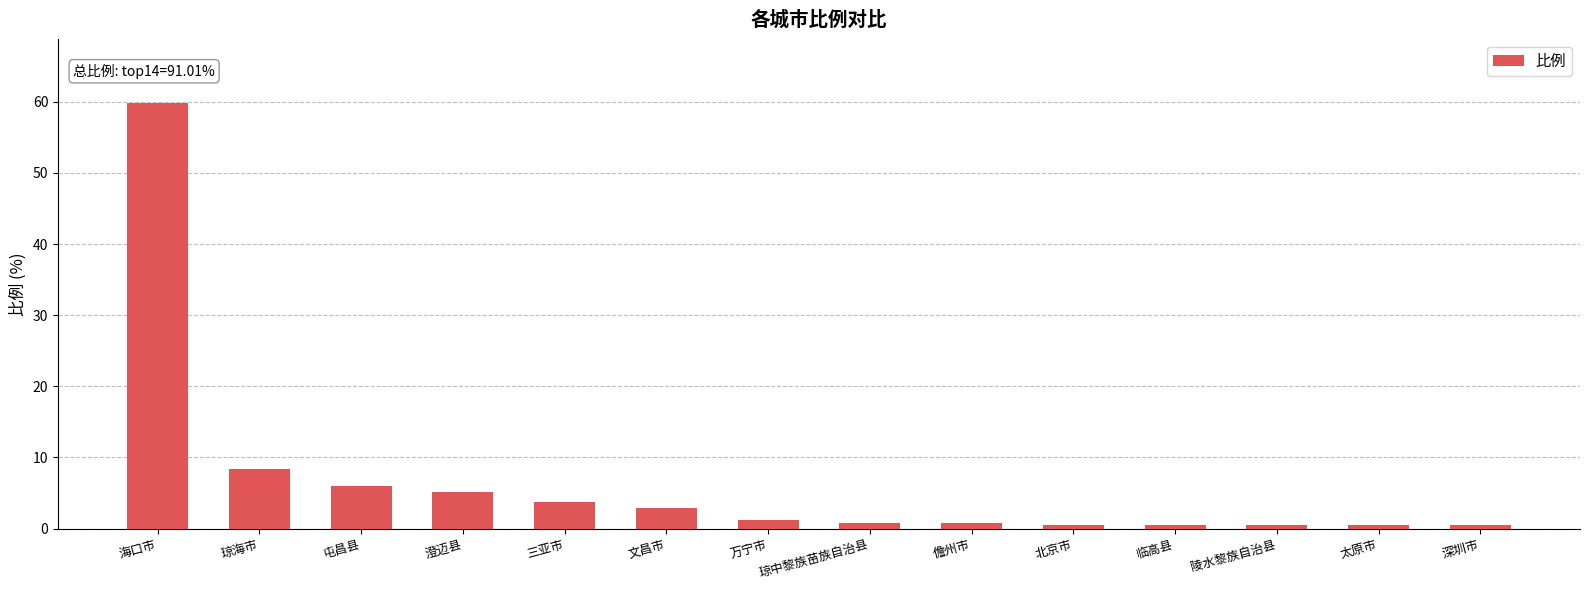

The chart shows a value of 0.8 at 三亚市. True or false?

False